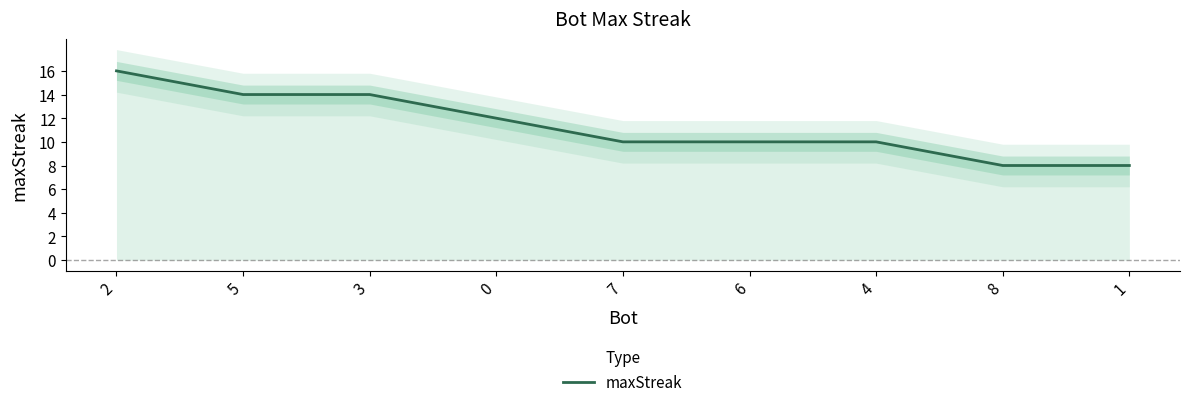

Rank the categories by value from highest to lowest.

2, 5, 3, 0, 7, 6, 4, 8, 1